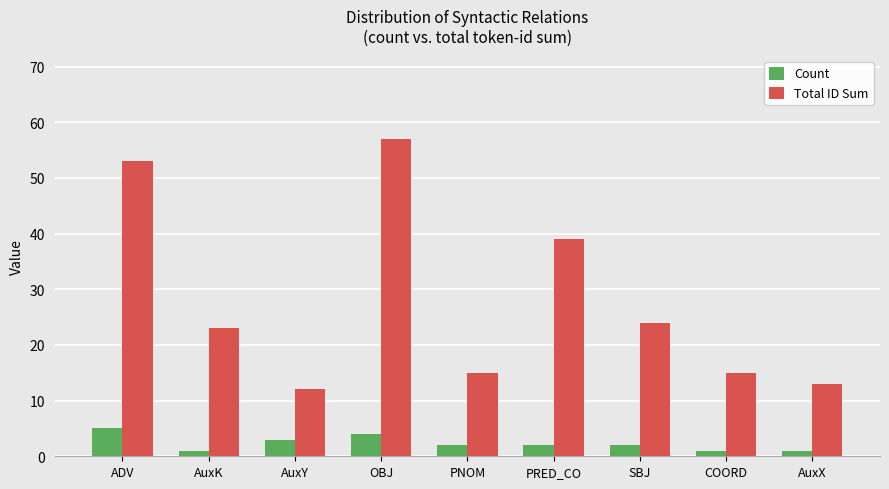

What is the label of the 2nd bar from the left?

AuxK